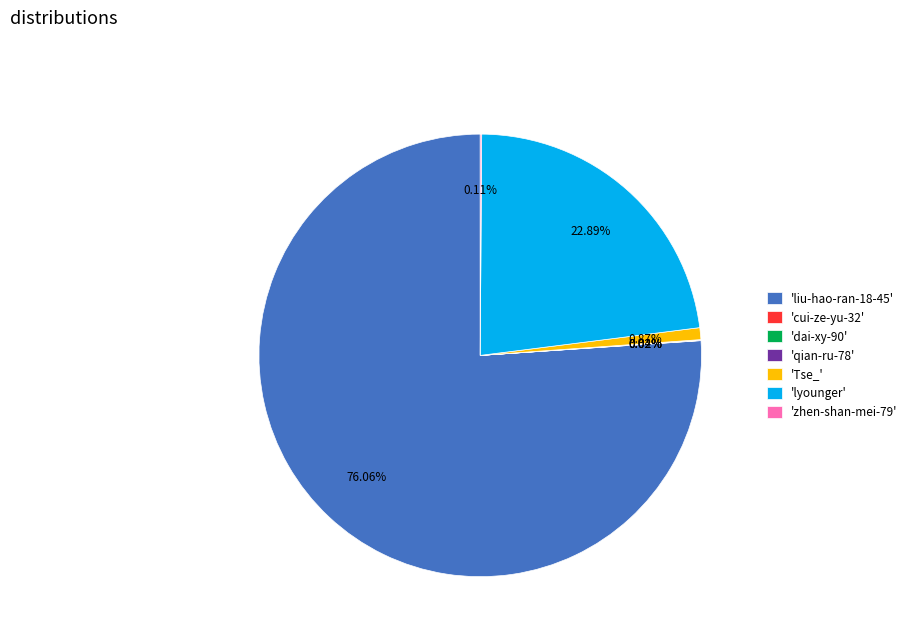

Which category accounts for the majority?

'liu-hao-ran-18-45'